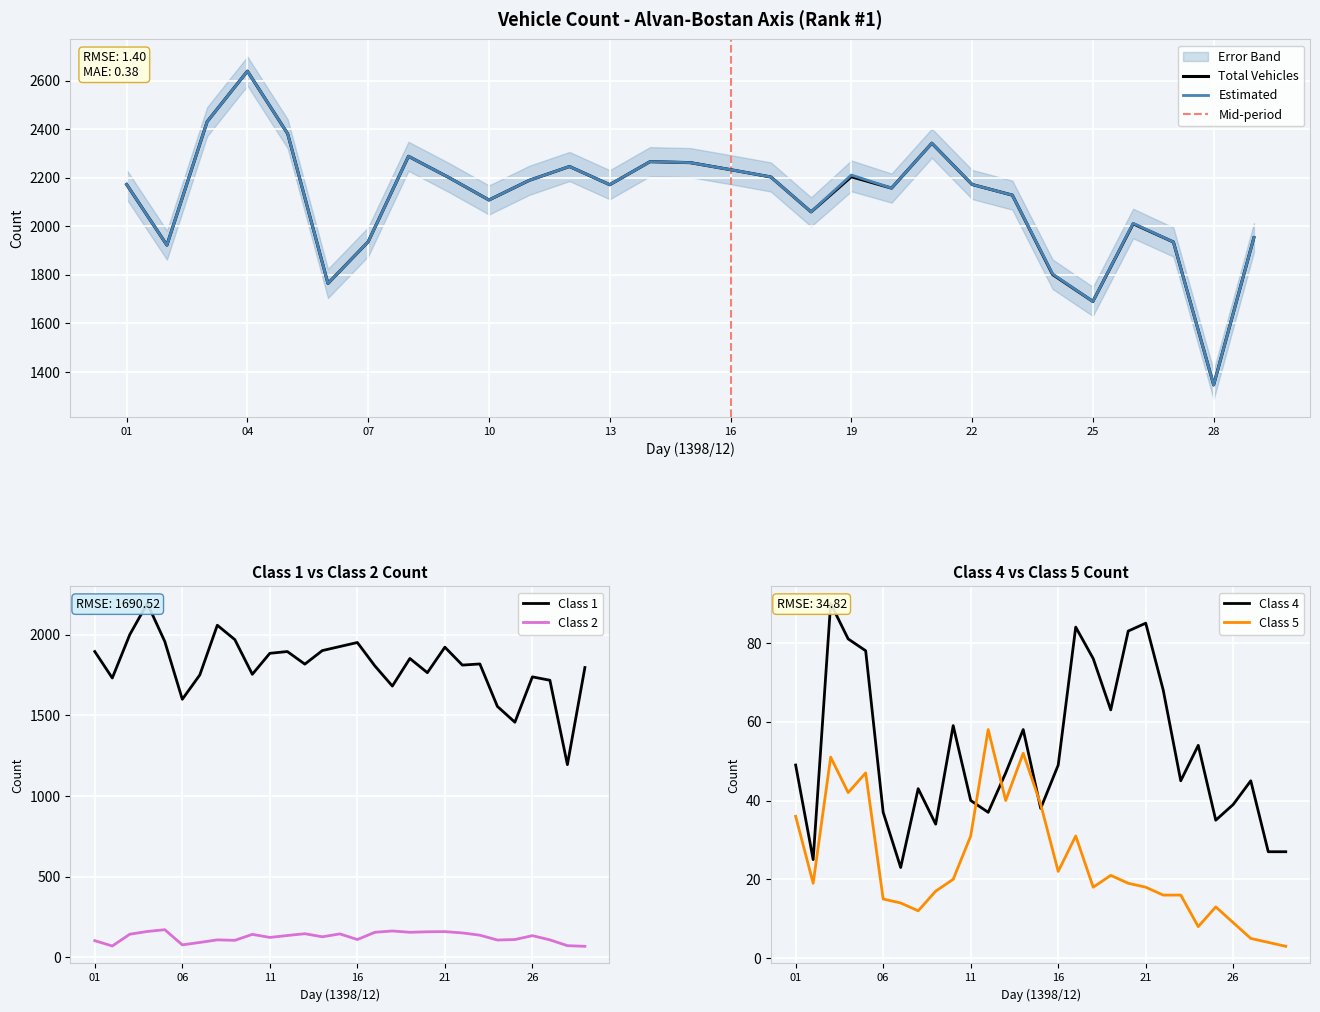

List the labels in order of Estimated value, smallest first.

28, 25, 06, 24, 02, 27, 07, 29, 26, 18, 10, 23, 20, 13, 01, 22, 11, 09, 17, 19, 16, 12, 15, 14, 08, 21, 05, 03, 04